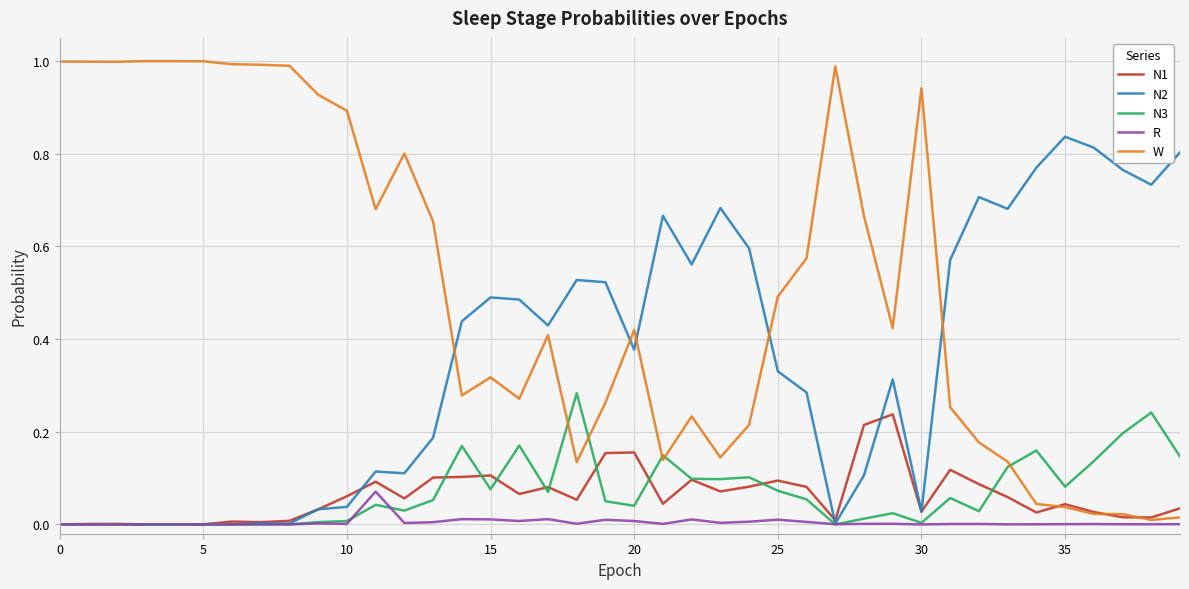

Which series has the largest total across all categories?

W